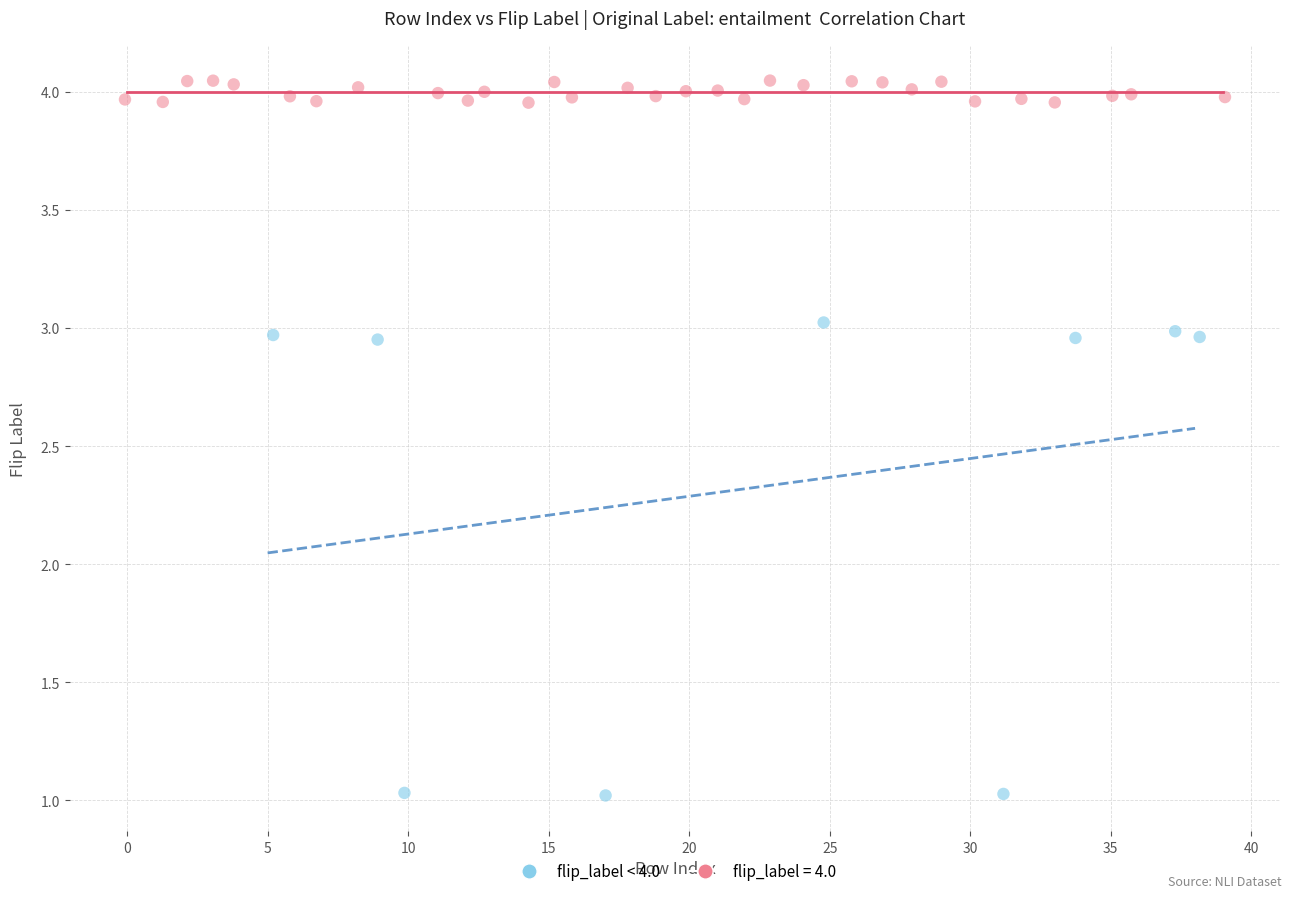

Which series reaches the maximum Y coordinate?

flip_label = 4.0